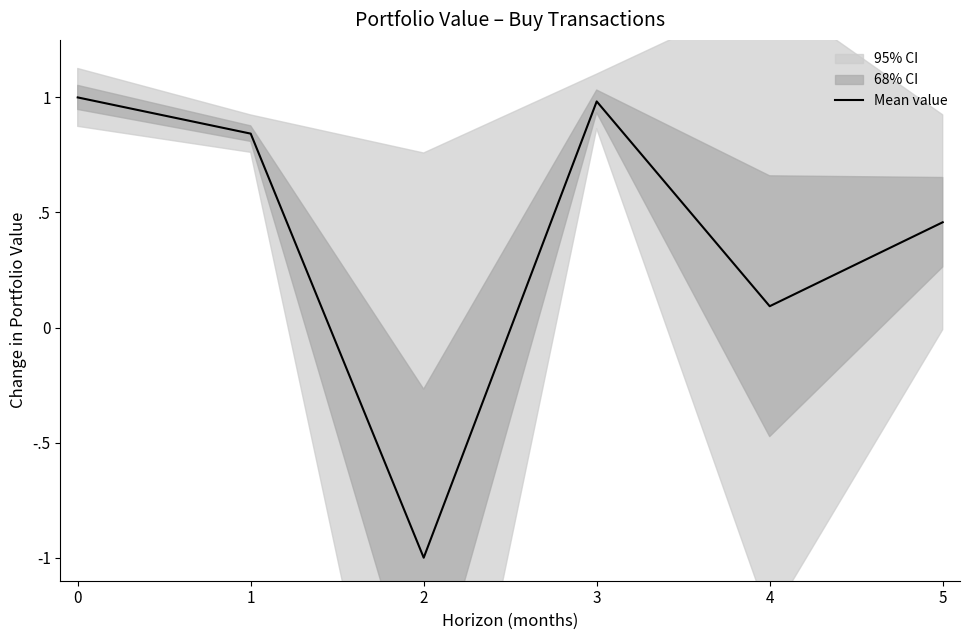

True or false: the data shows 1.4 at 1.

False